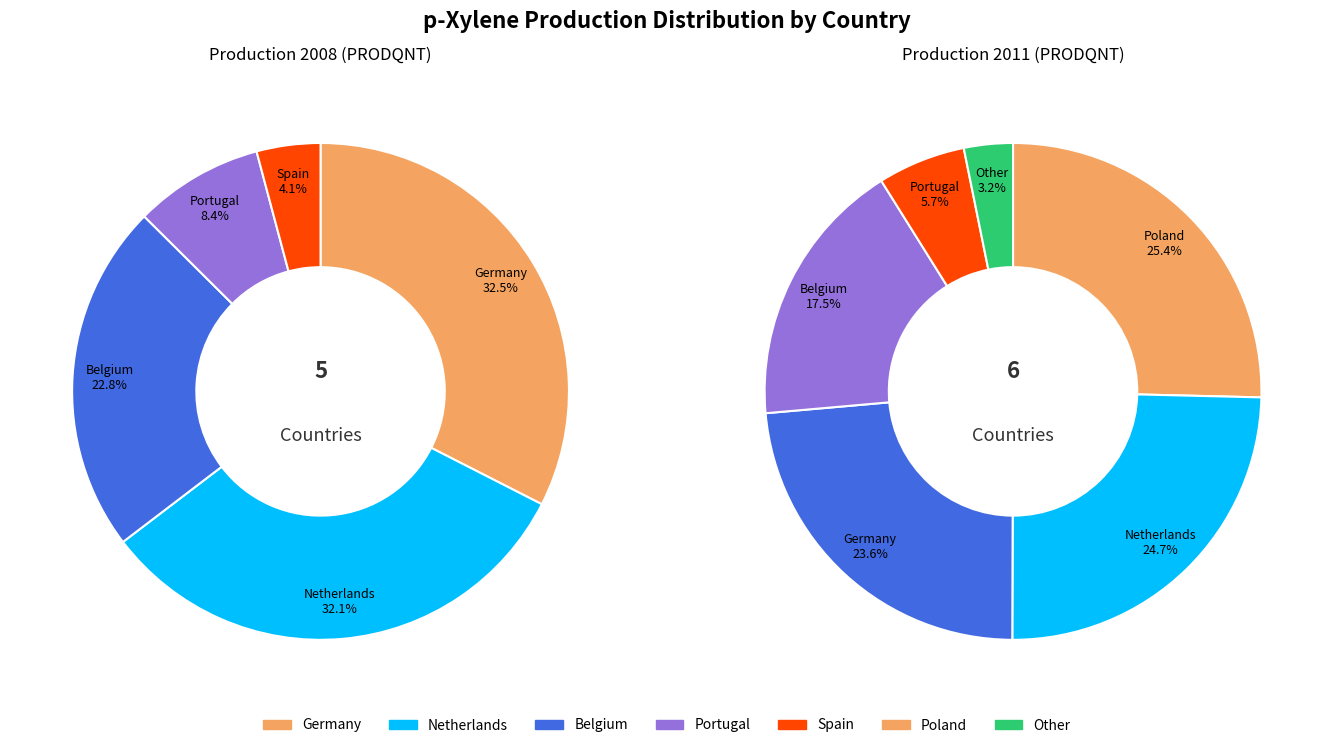

The Romania slice represents 0% of the pie. True or false?

True